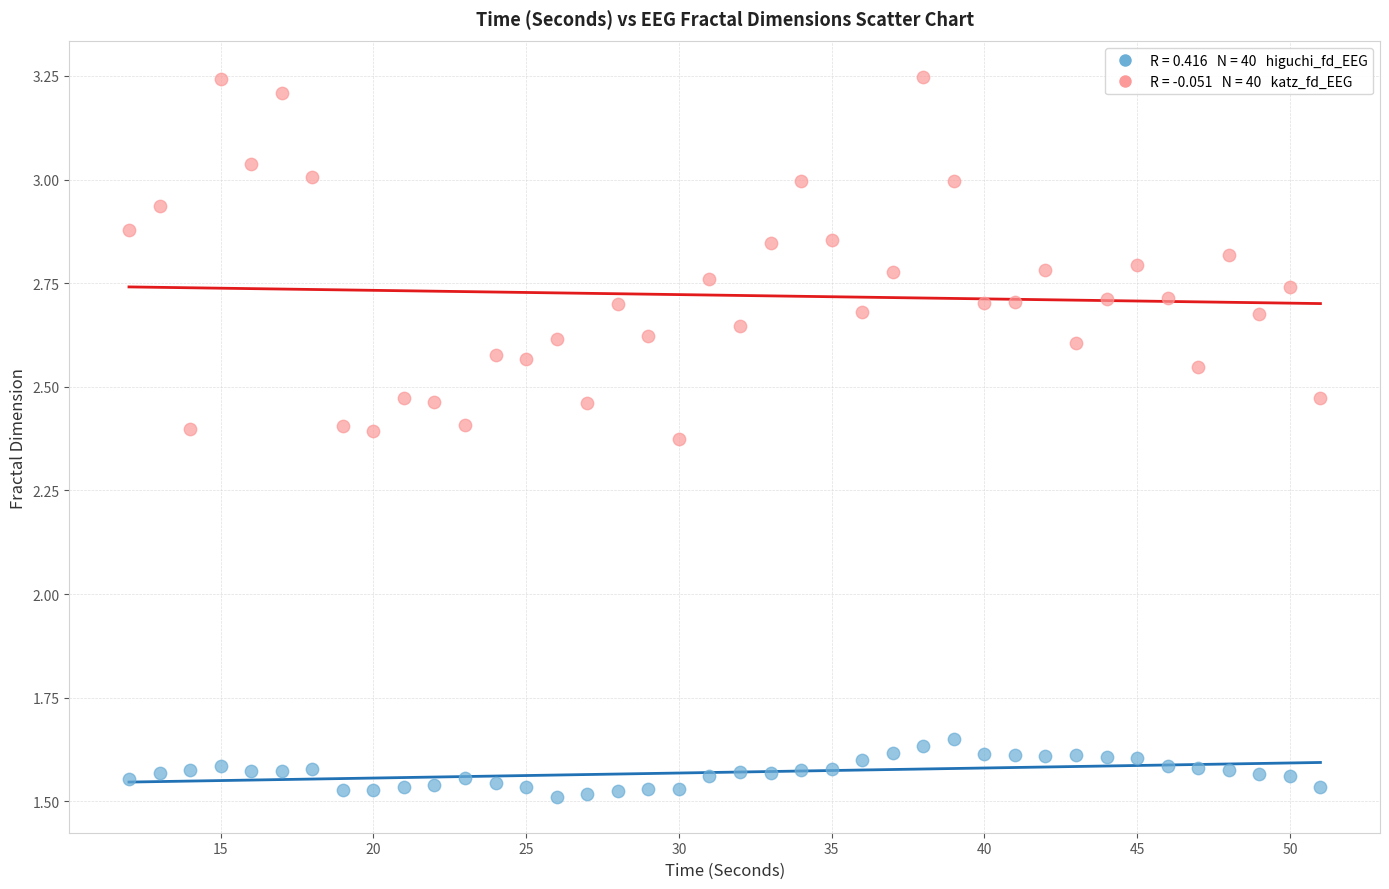

Across all data points, what is the range of Y values (max minus min)?

1.7